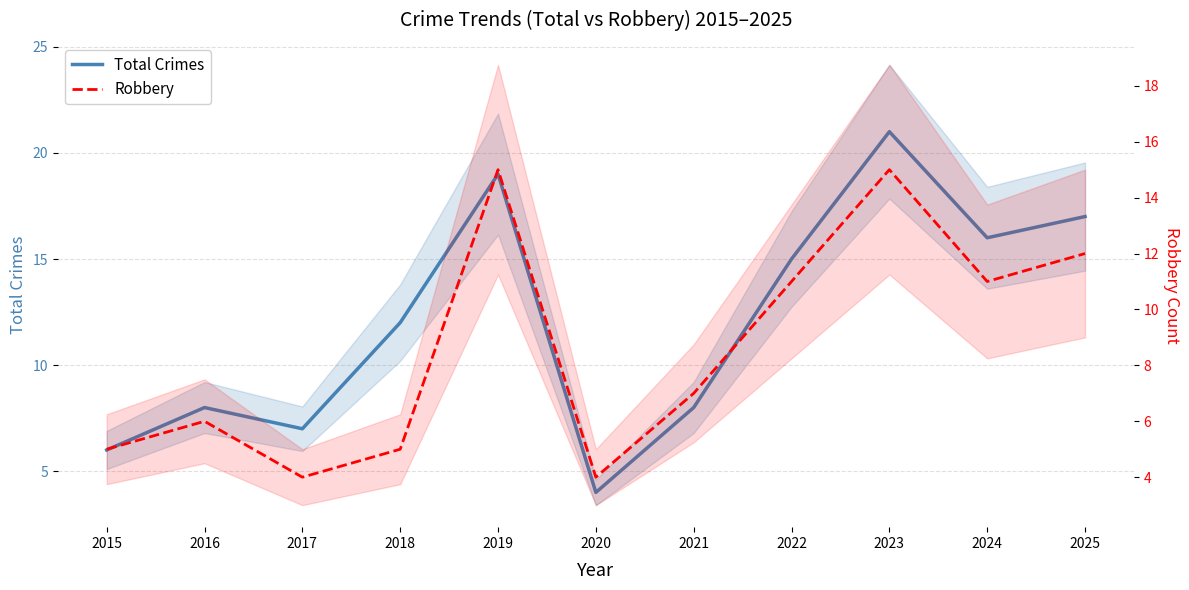

At which label is Robbery closest to 9?

2021